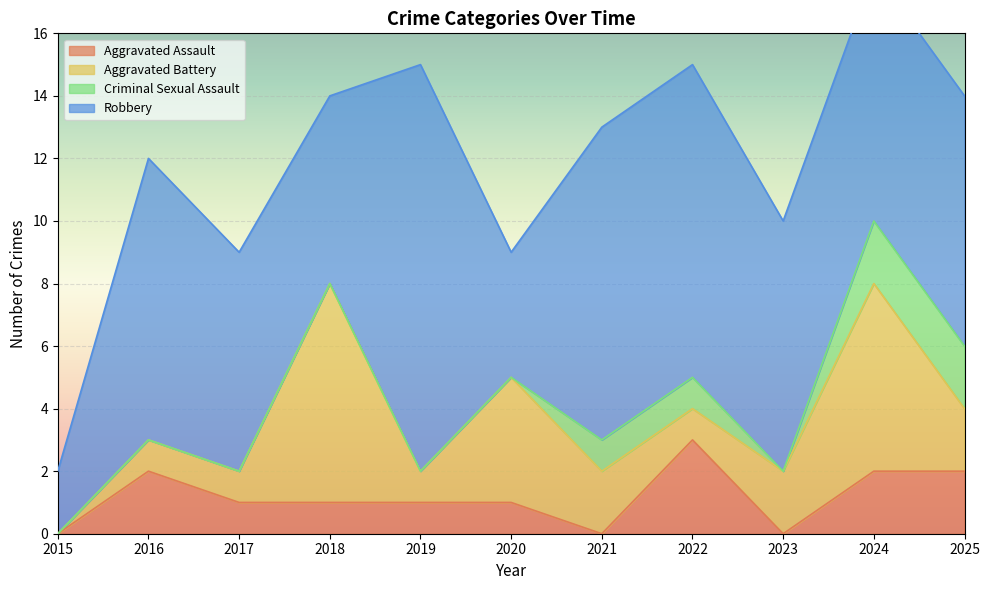

What is the sum of the Aggravated Battery values at 2021 and 2018?

9